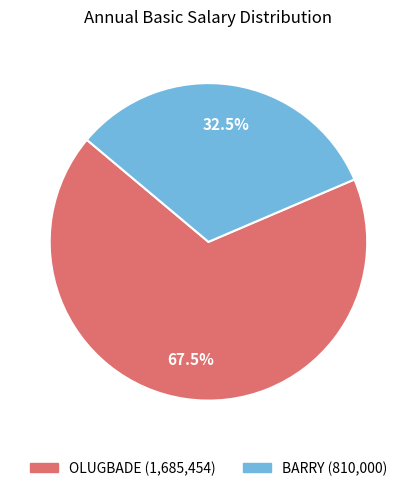

To the nearest percent, what is the average slice percentage?

50%